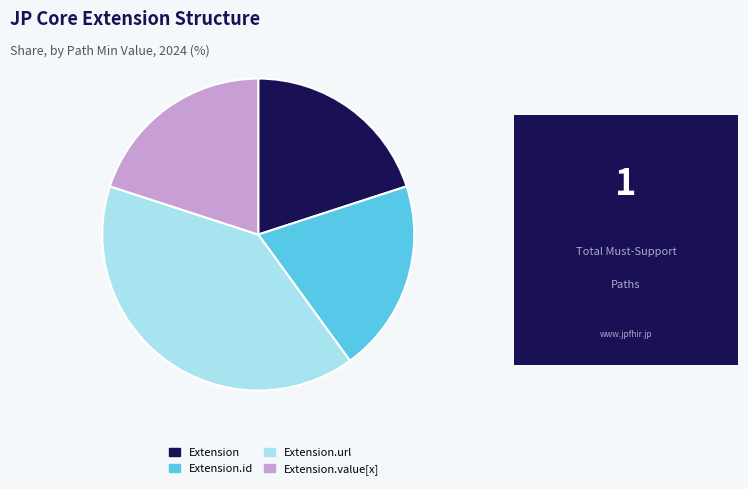

Does Extension account for over 50% of the chart?

No